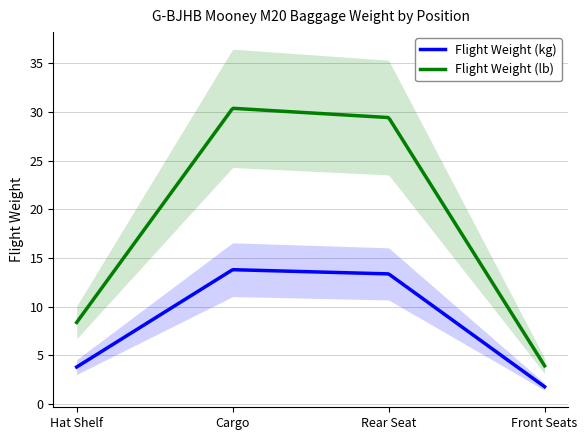

What is the smallest value displayed?

1.8